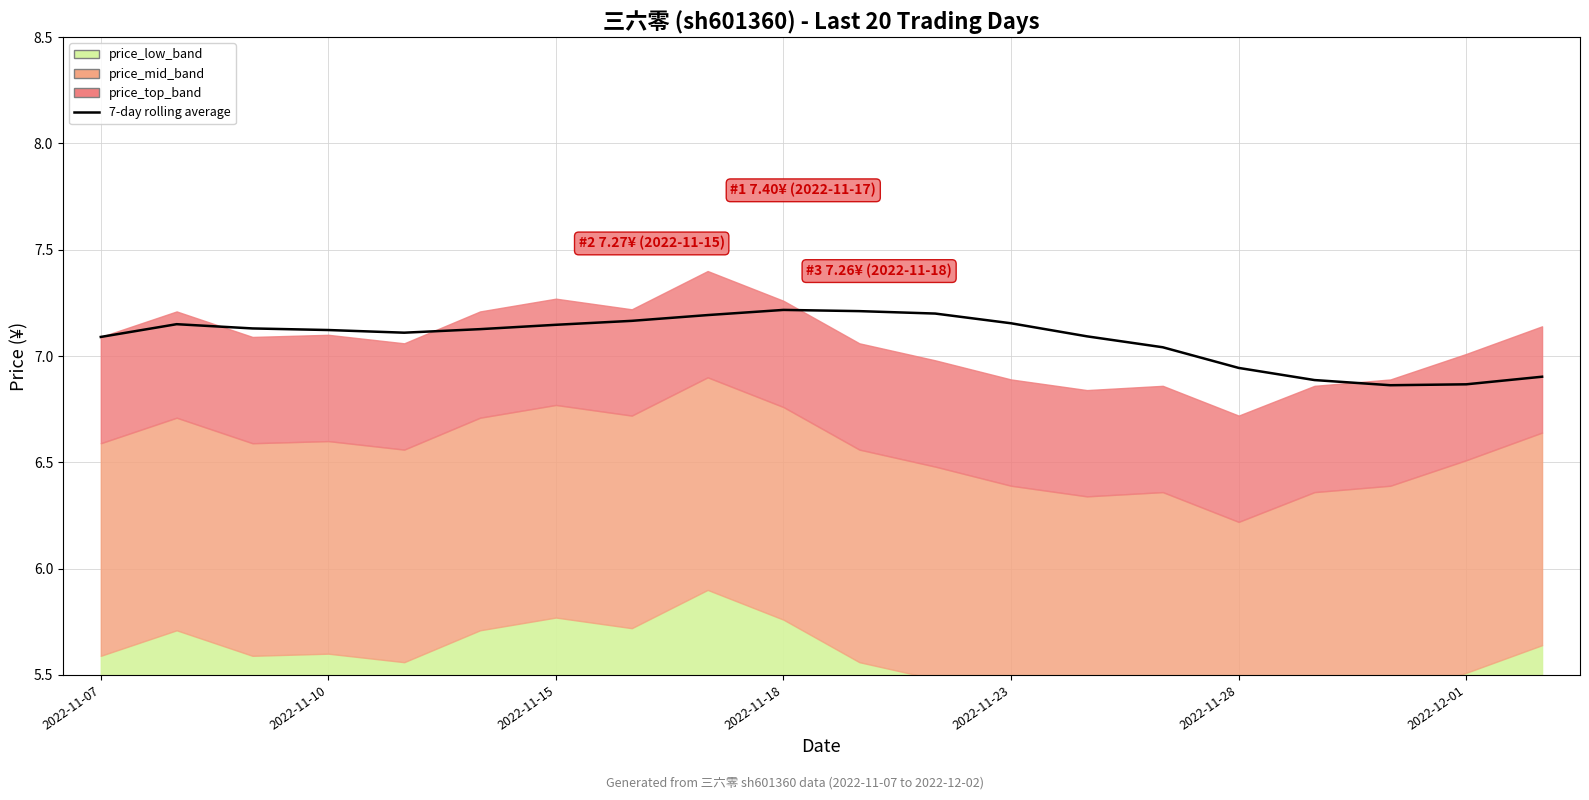

Which has a higher value, 2022-11-28 or 2022-11-10?

2022-11-10